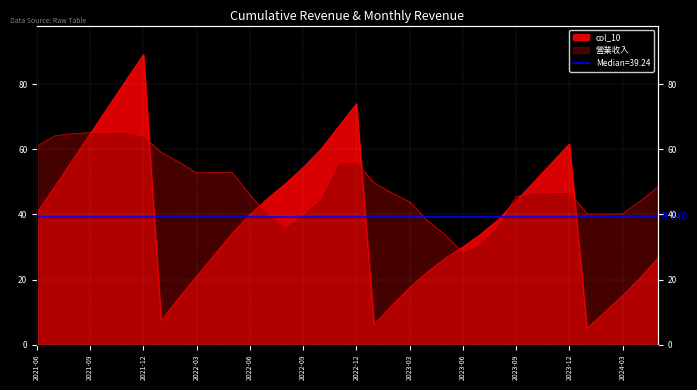

At how many categories does at least one series exceed 35?

33